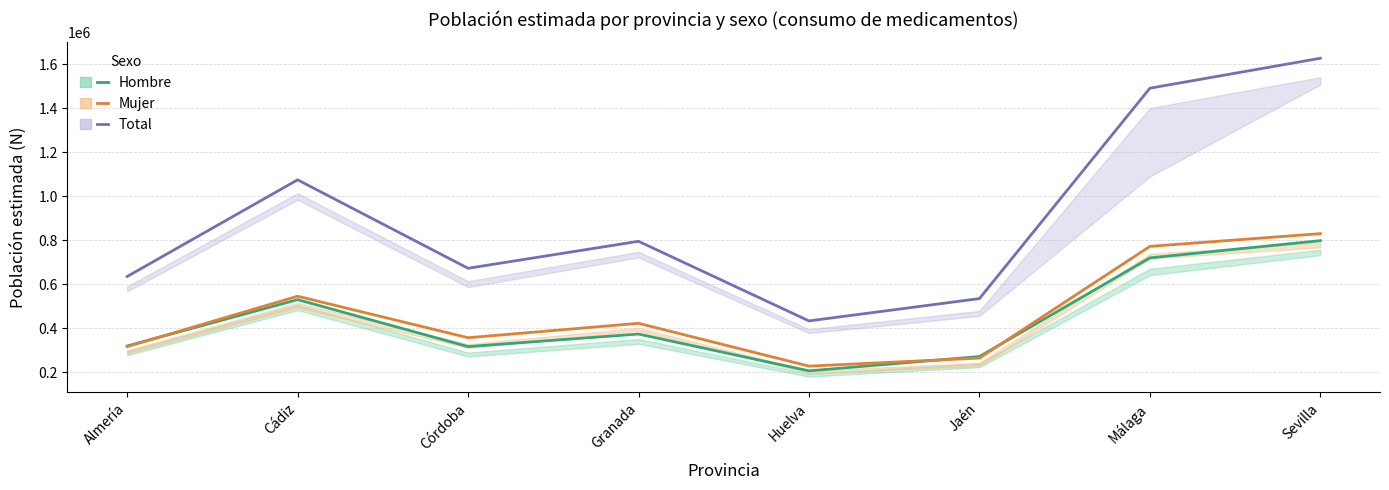

What value does the Total series have at Almería?

634906